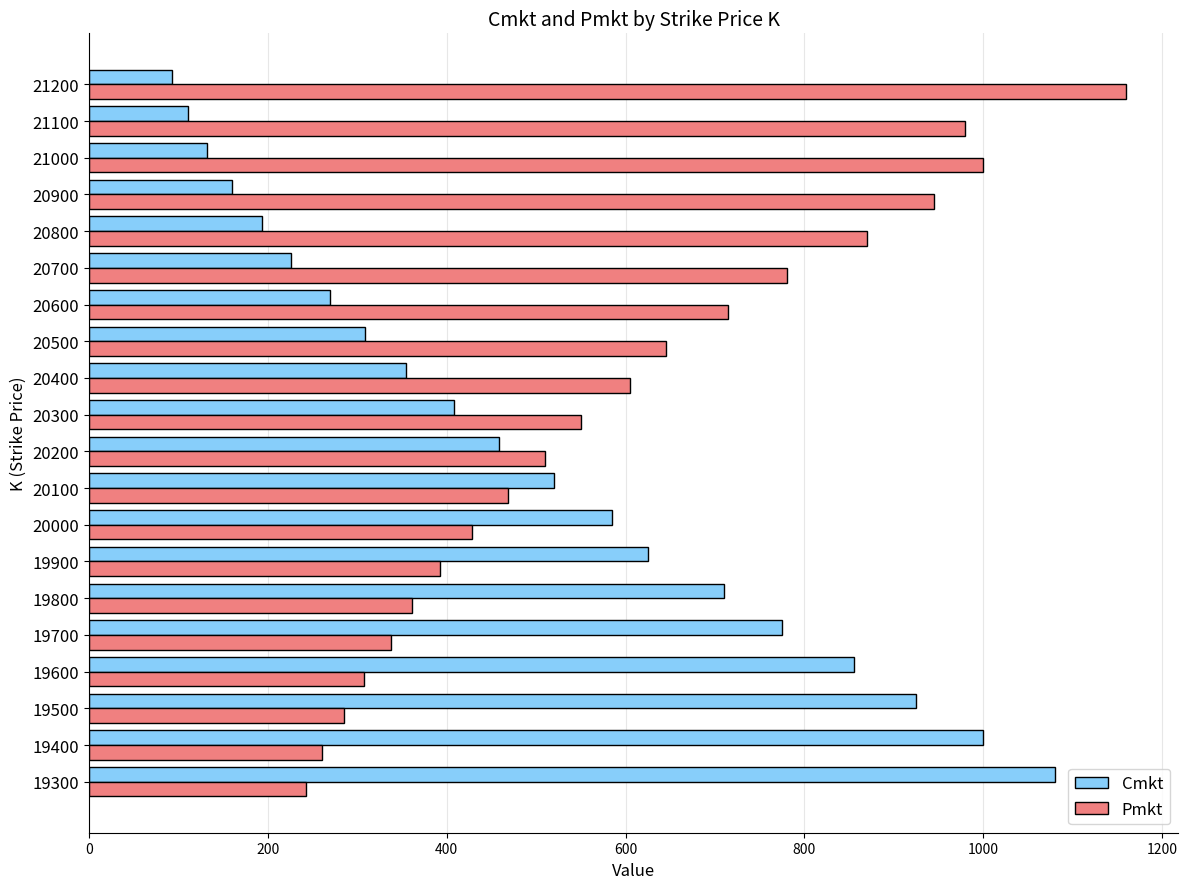

What is the difference between the highest and lowest values at 19700?

437